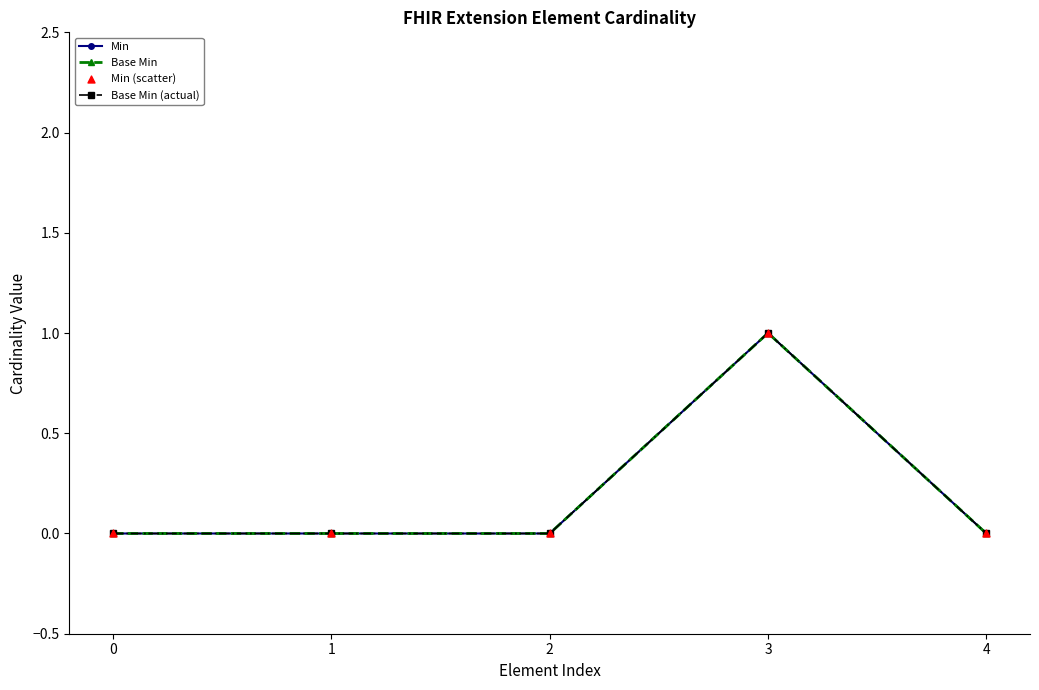

Which series has the largest total across all categories?

Min